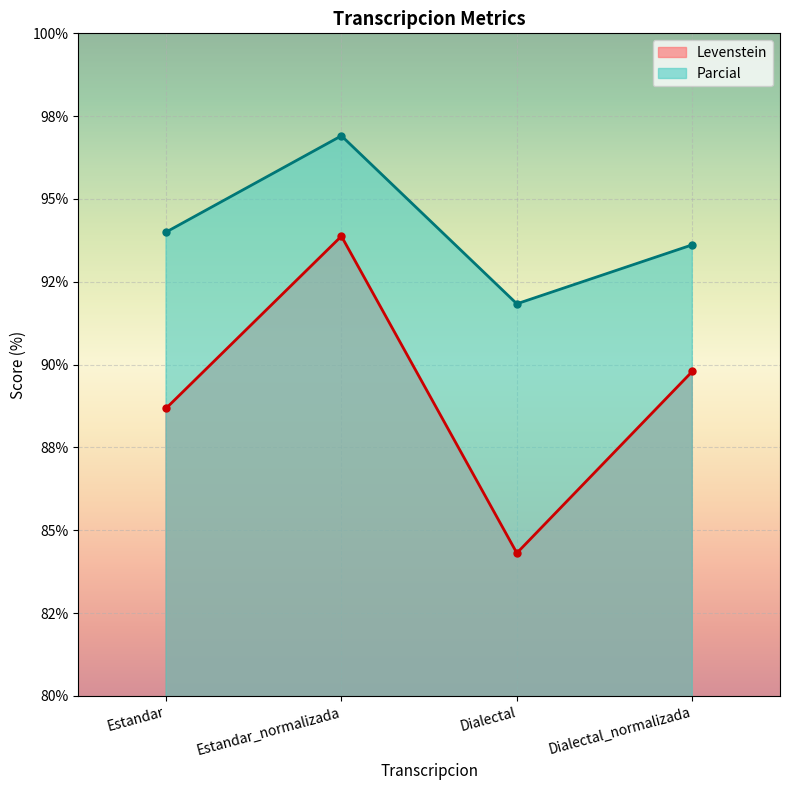

What are all the series names shown in the legend?

Levenstein, Parcial